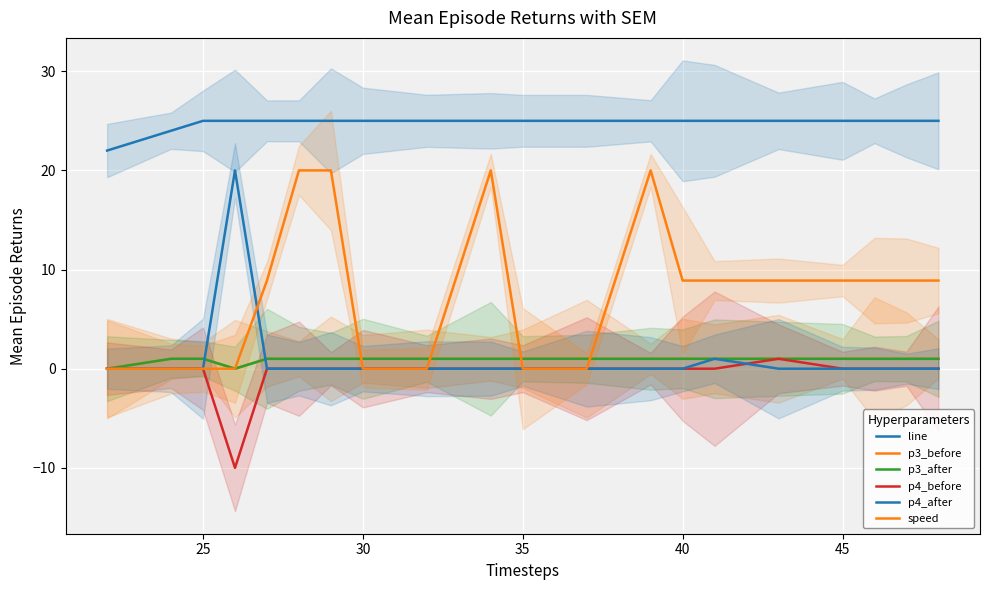

How many p3_before values are between 1 and 2?

18